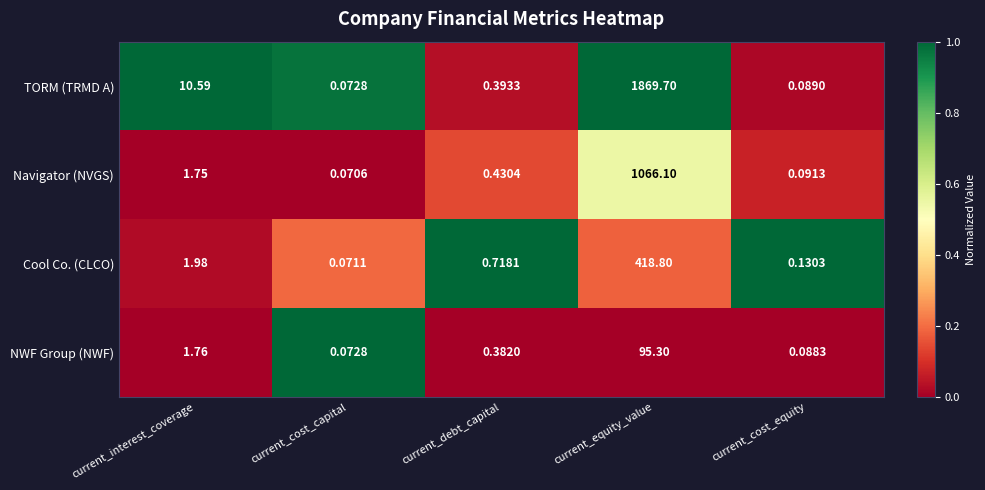

Which category has the highest value across all series?

current_equity_value